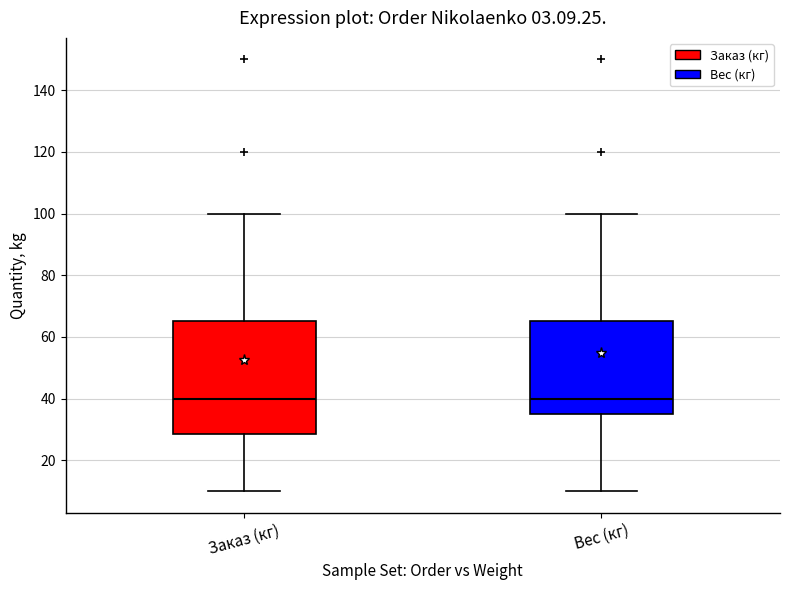

Which box is the tallest, from its lower edge to its upper edge?

Заказ (кг)